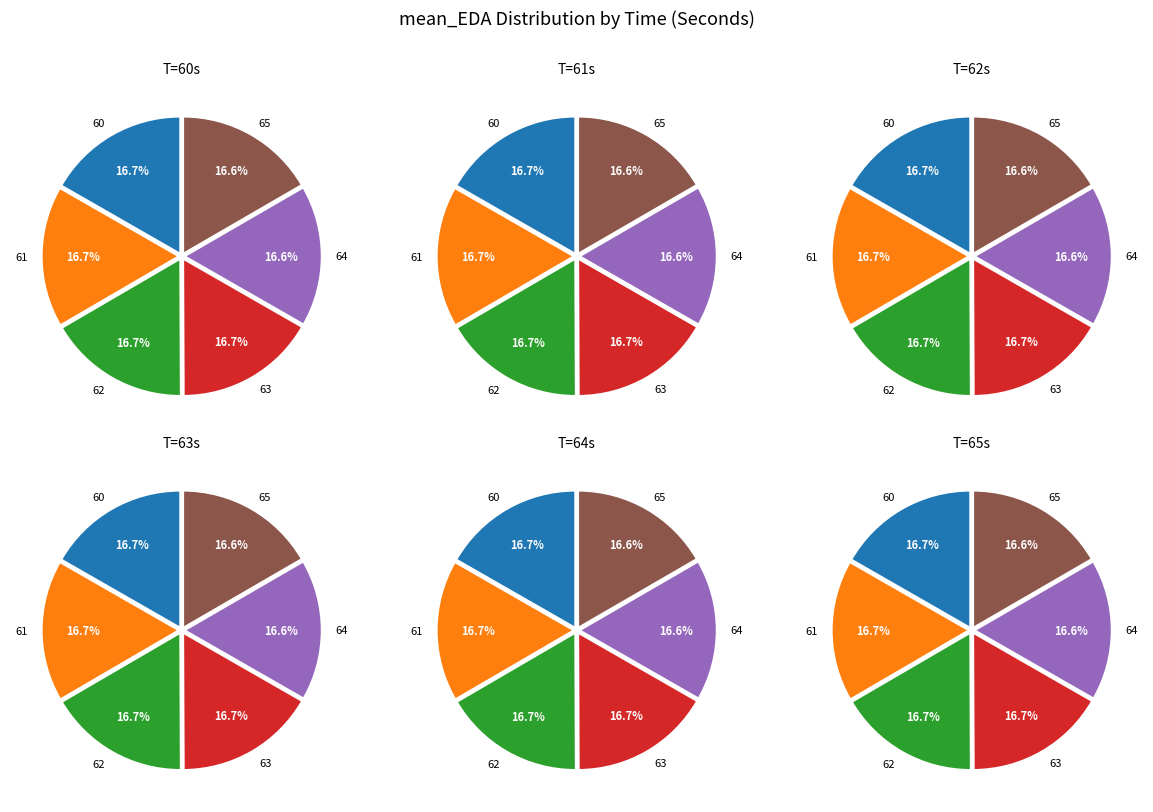

True or false: 65 accounts for 31% of the total.

False